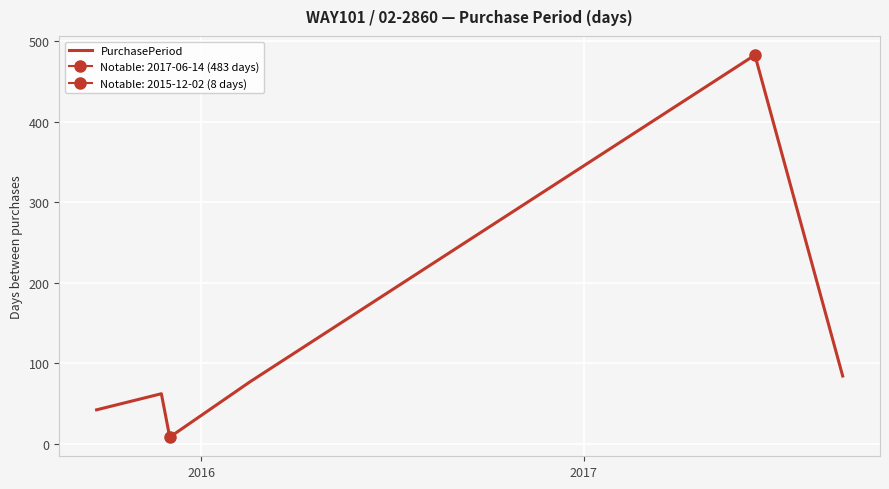

What is the value of the 6th point from the left?

84